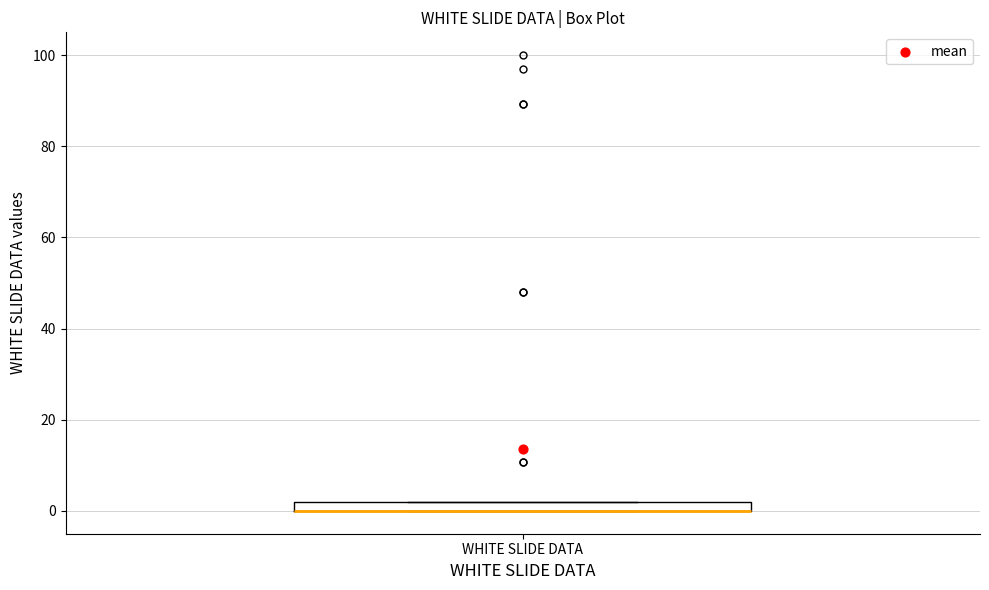

Where is the upper edge of the box for WHITE SLIDE DATA on the y-axis? The values are not printed on the chart, so give them approximately, as read against the axis.

2